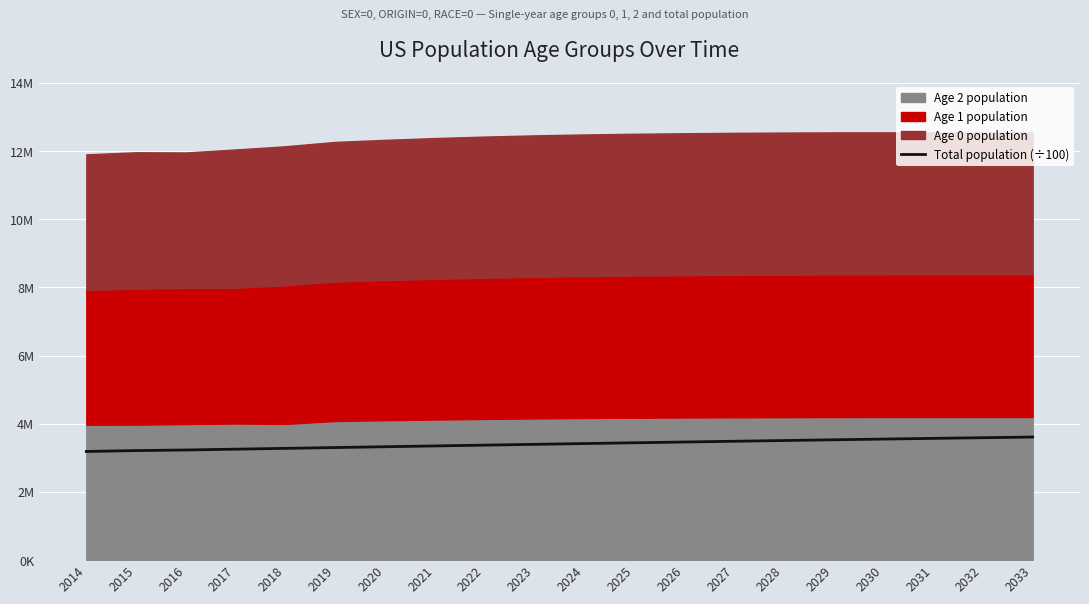

Approximately how many times larger is the value at 2020 compared to 2024?

1.0